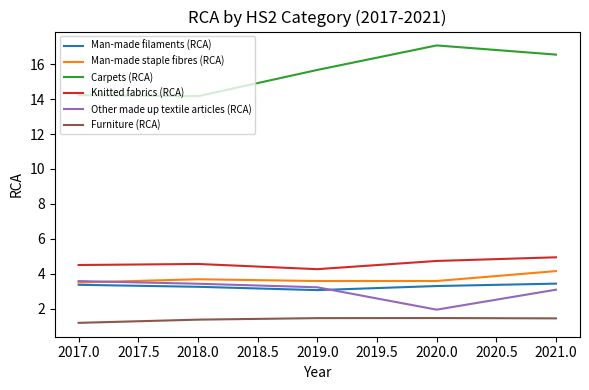

In Furniture (RCA), how many points are higher than both neighbors (excluding endpoints)?

1